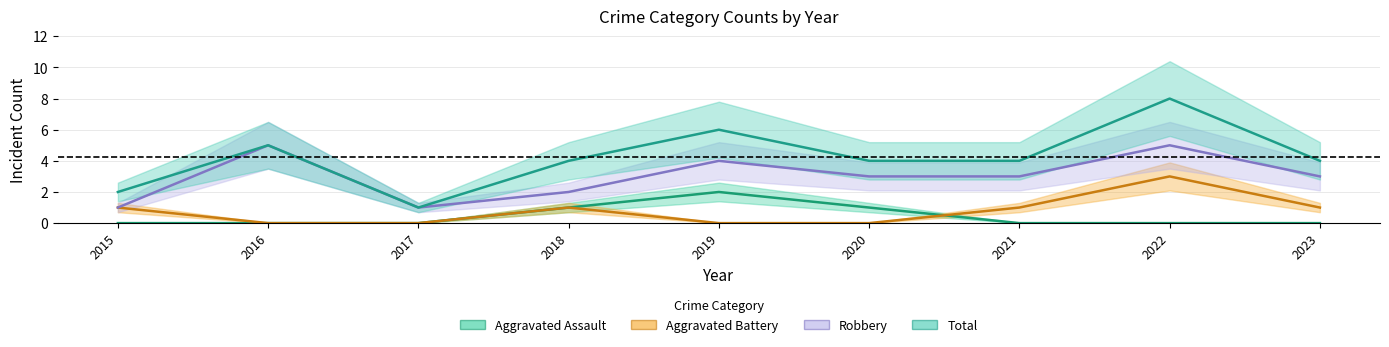

The Total series shows 6 at 2021. True or false?

False